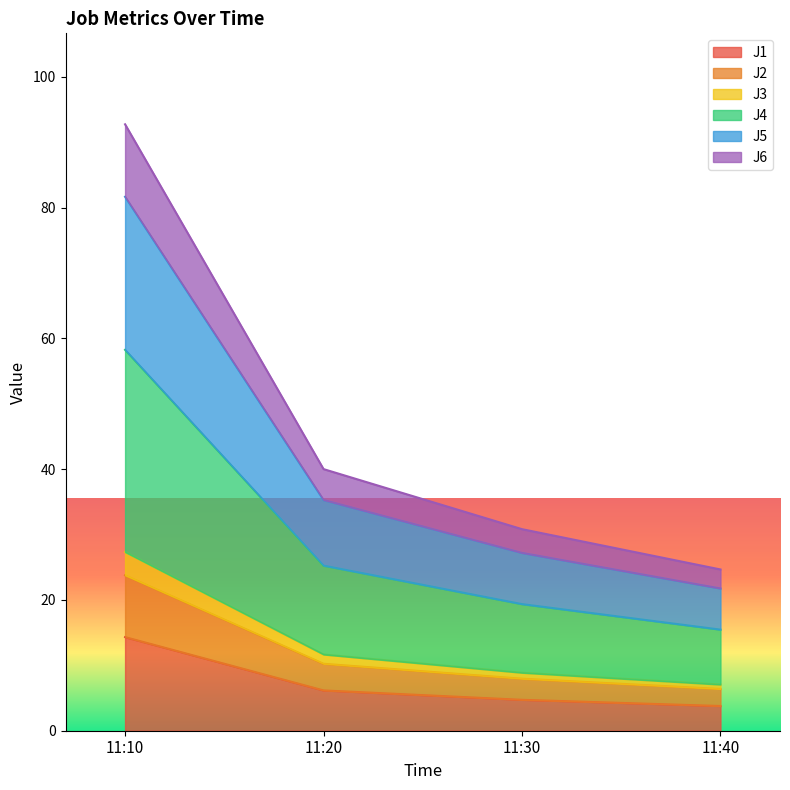

At which label does J1 reach its peak?

11:10